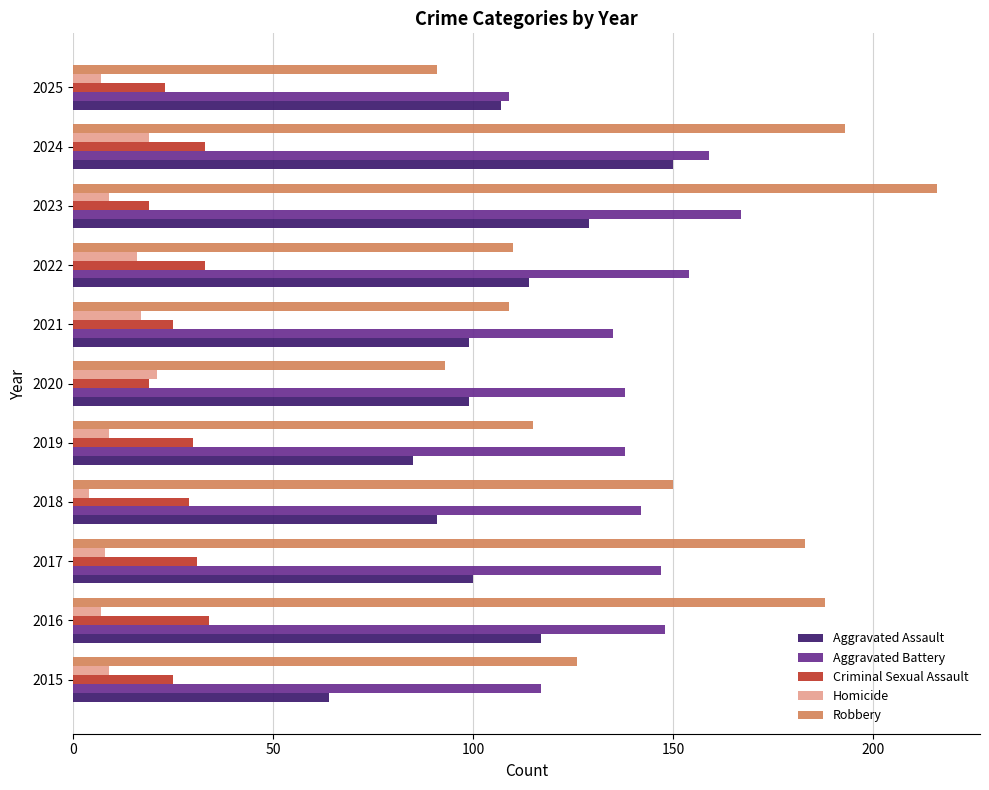

At which label does Aggravated Assault reach its peak?

2024